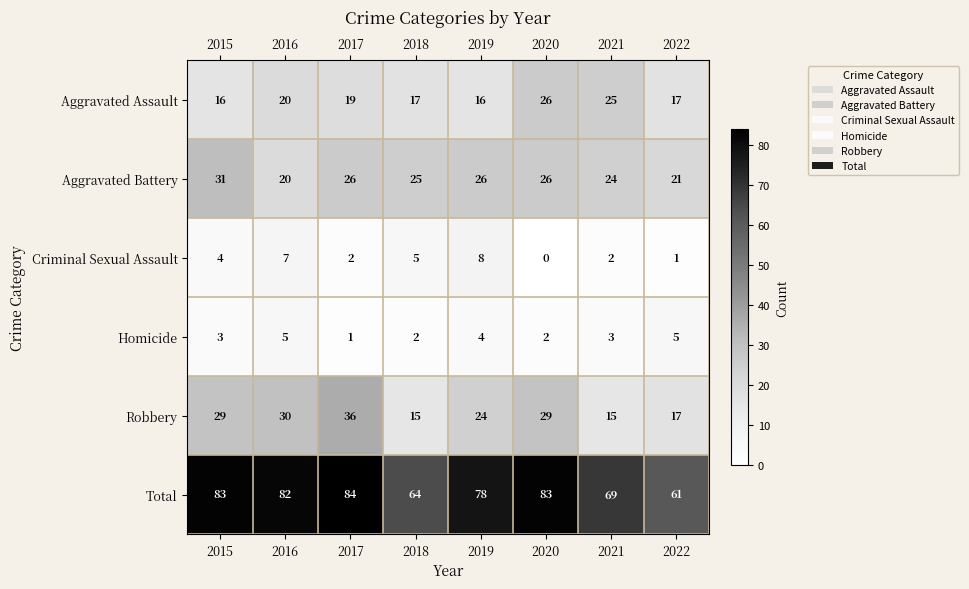

How many categories are shown in the chart?

8